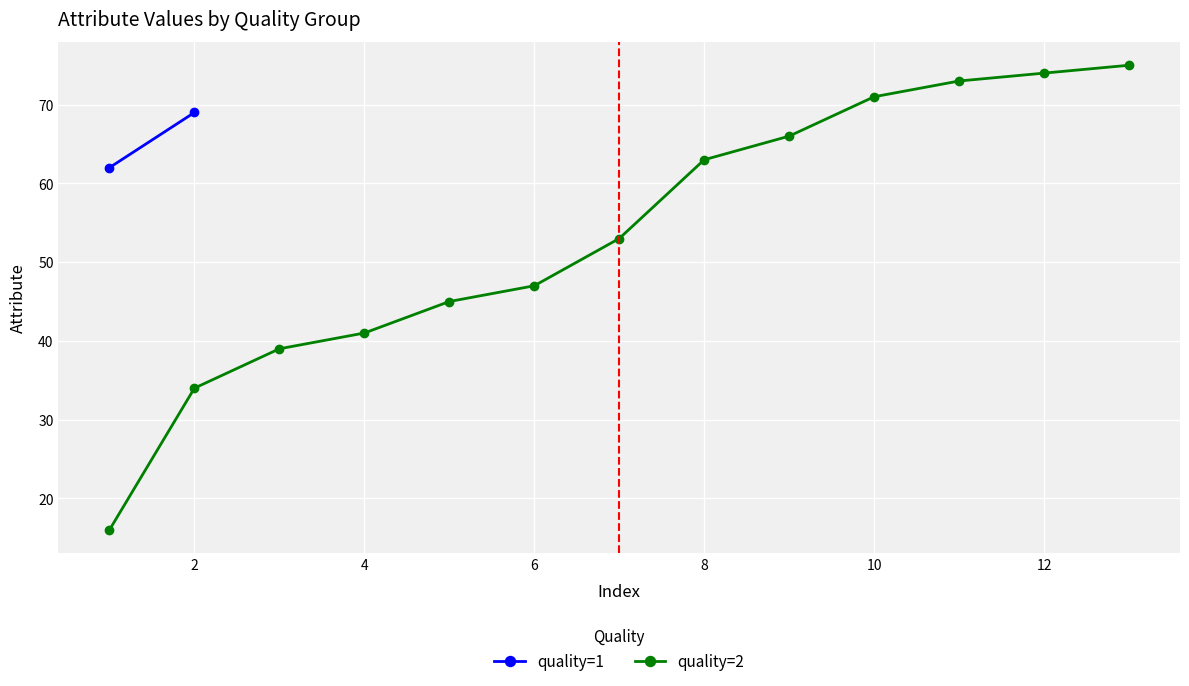

How many data points does each series have?

13